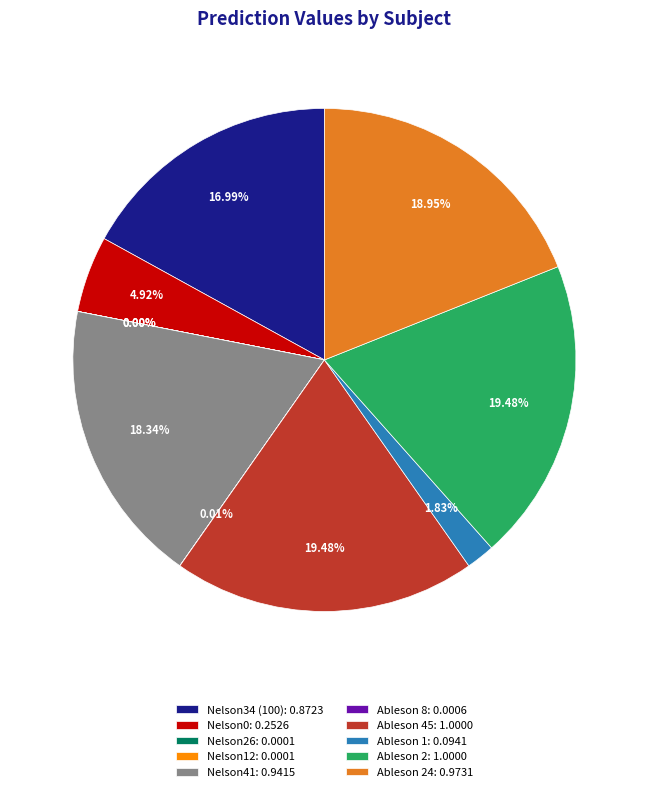

Is there any slice that represents more than half of the pie?

No